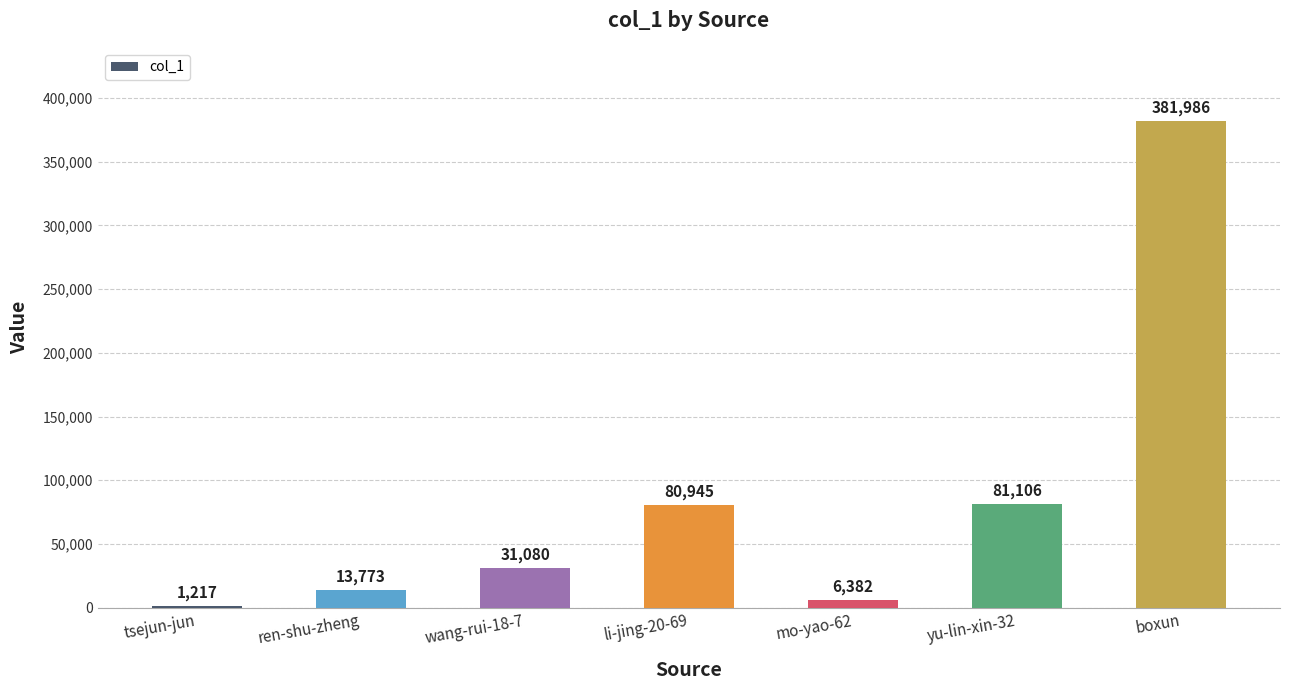

Reading left to right, what are all the values shown in this chart?

tsejun-jun=1217	ren-shu-zheng=13773	wang-rui-18-7=31080	li-jing-20-69=80945	mo-yao-62=6382	yu-lin-xin-32=81106	boxun=381986